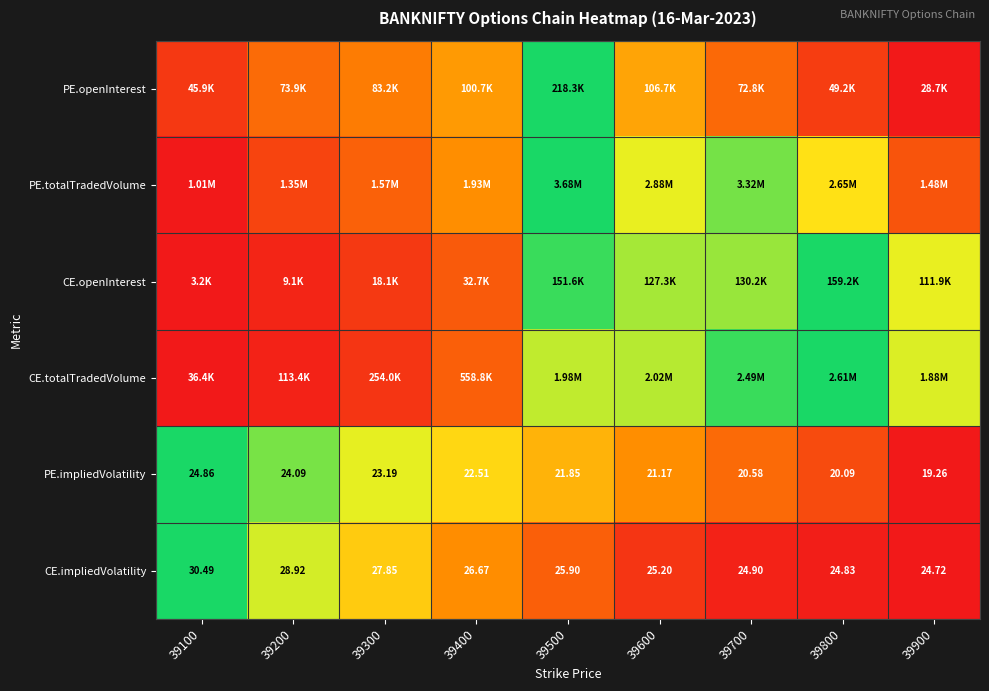

The value of CE.totalTradedVolume at 39500 is 0.2. True or false?

False